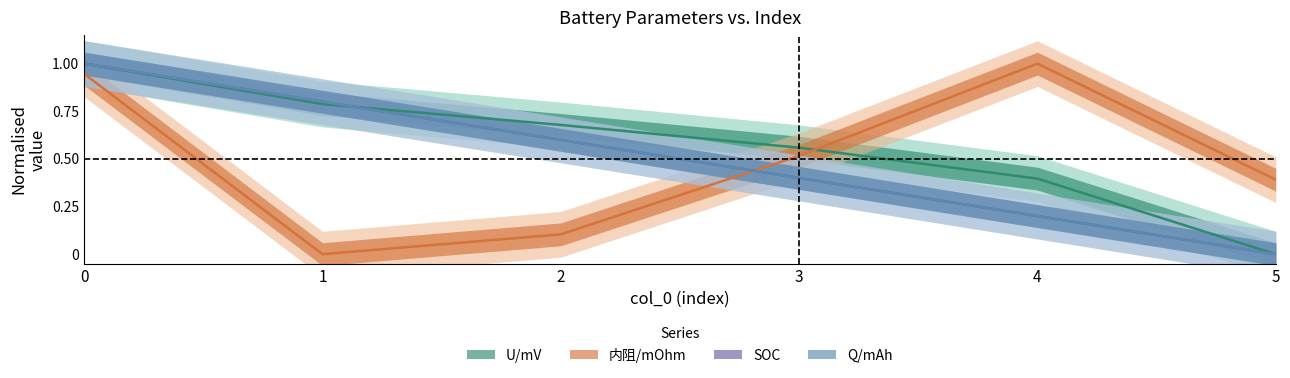

What is the average value of the 内阻/mOhm series?

0.5